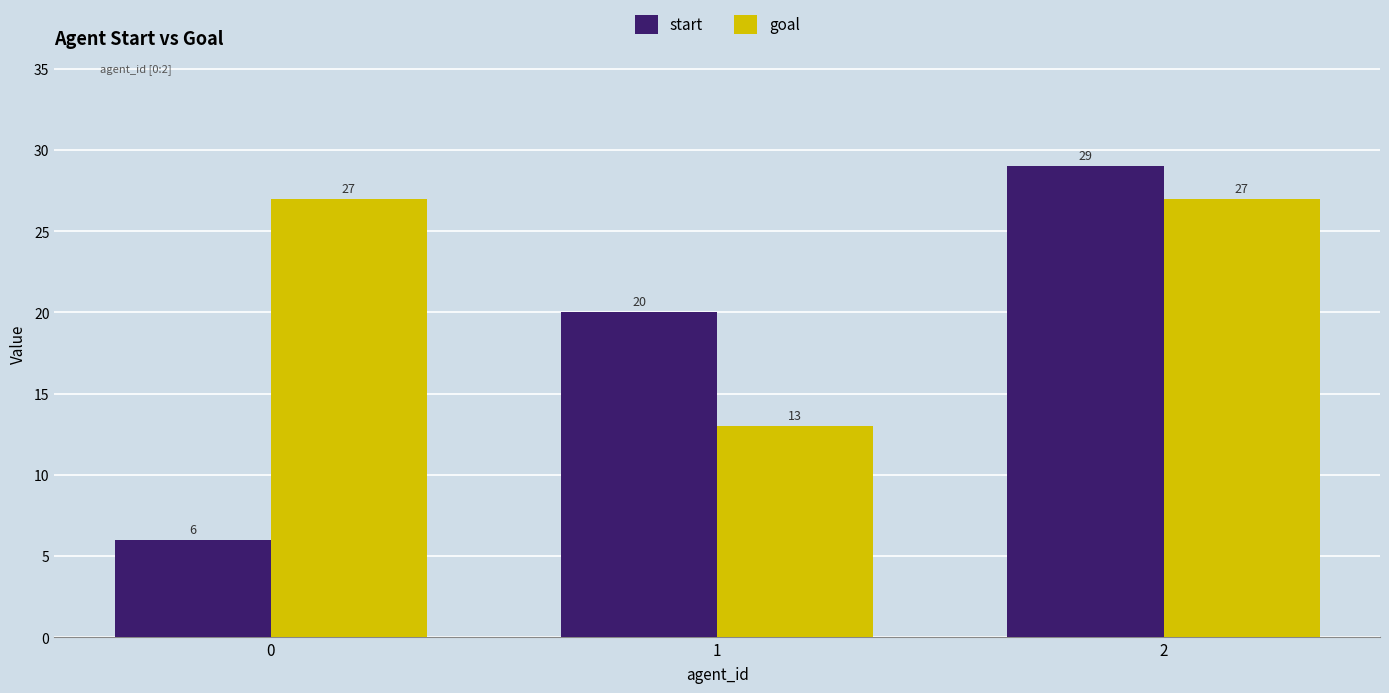

Reading left to right, what are all the values shown in this chart?

start: 0=6	1=20	2=29
goal: 0=27	1=13	2=27